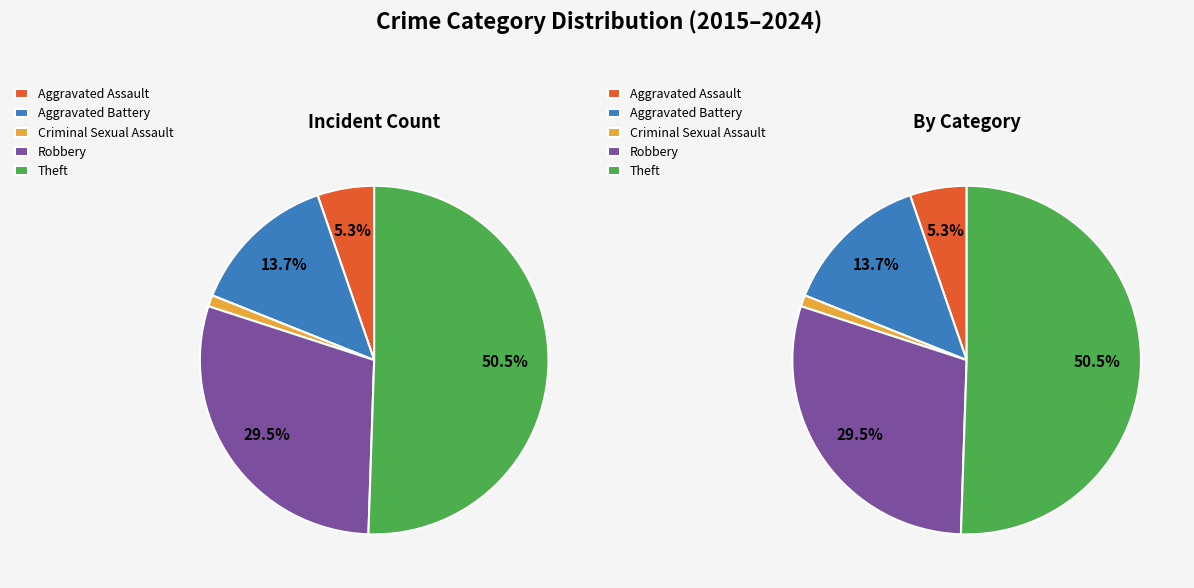

To the nearest percent, what percentage of the pie is Aggravated Assault?

5%